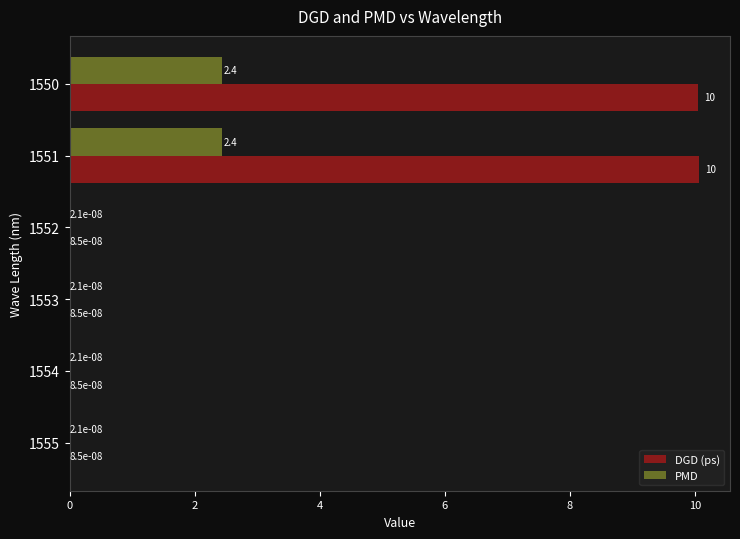

Where is DGD (ps) nearest to the value 5?

1555